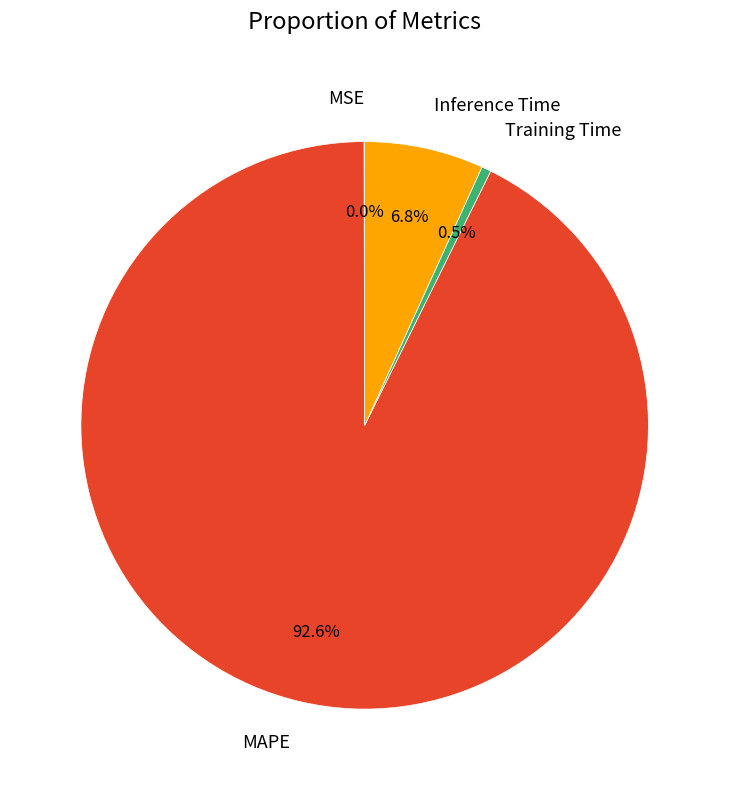

Which has a higher value, MAPE or Inference Time?

MAPE